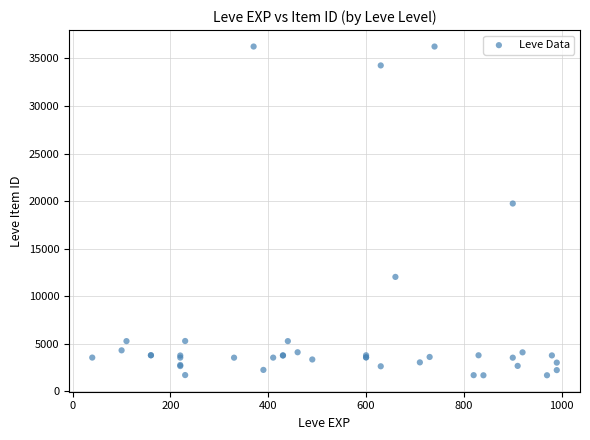

What Y value in the scatter plot is closest to 18967?

19744